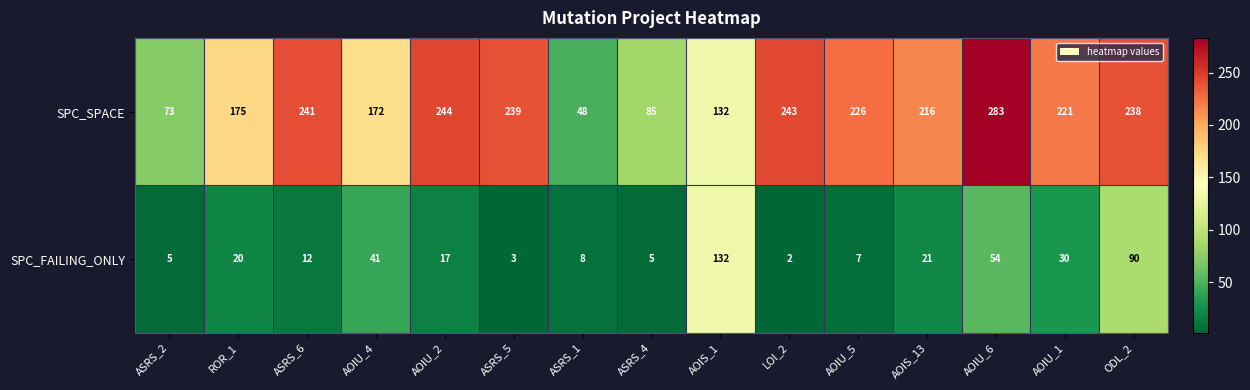

What is the total value across all series at AOIU_6?

337